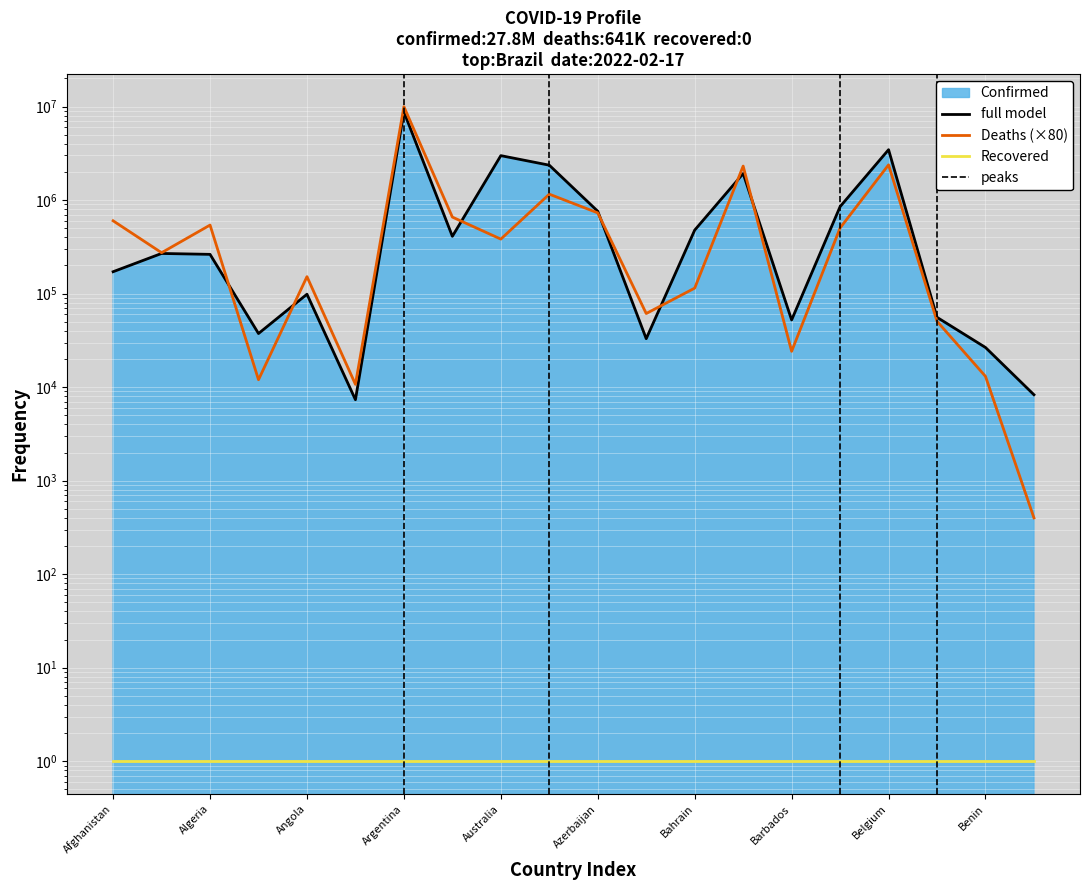

Reading left to right, what are all the values shown in this chart?

Confirmed: 171519	268940	262994	37452	98568	7342	8783208	410155	2989046	2362662	759753	32972	477750	1923031	52310	851636	3460301	55803	26567	8297
Deaths: 601040	273840	540960	12000	151920	10720	9981200	658320	382880	1157680	730160	61280	114560	2310960	24160	503600	2382240	50640	13040	400